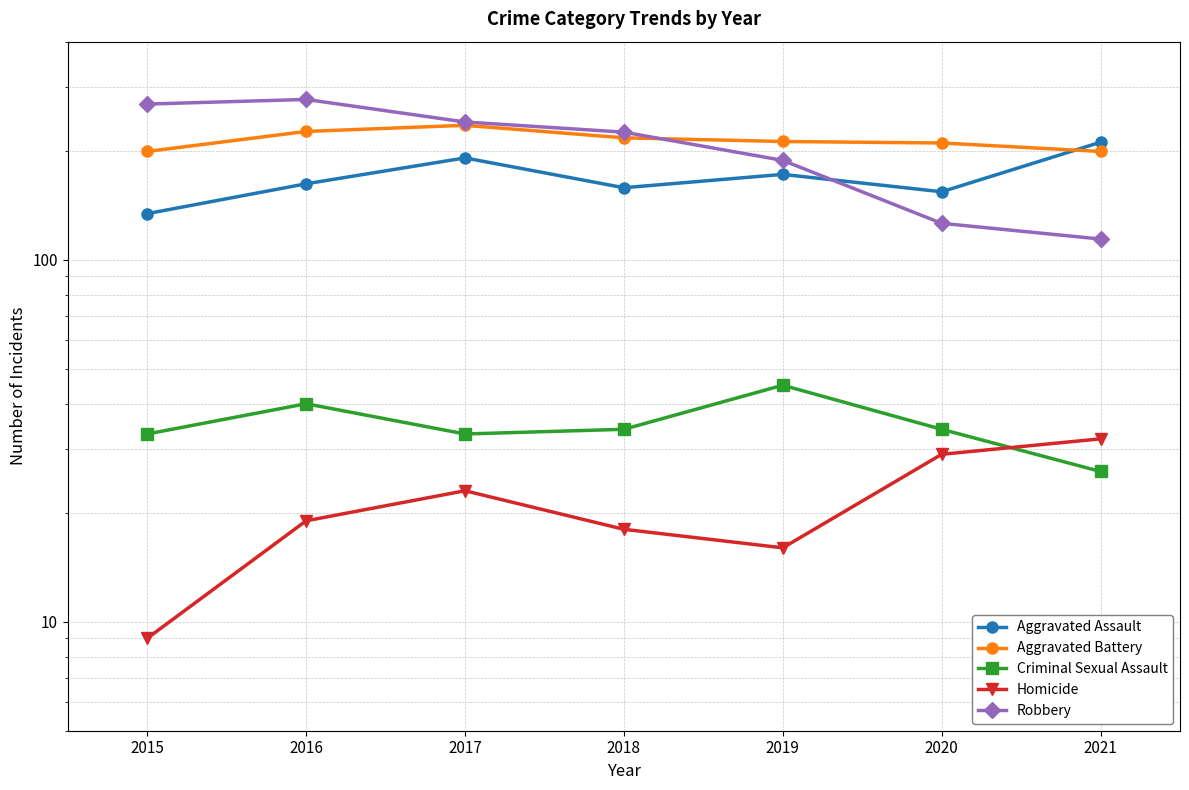

List the series in order of their peak value, lowest first.

Homicide, Criminal Sexual Assault, Aggravated Assault, Aggravated Battery, Robbery